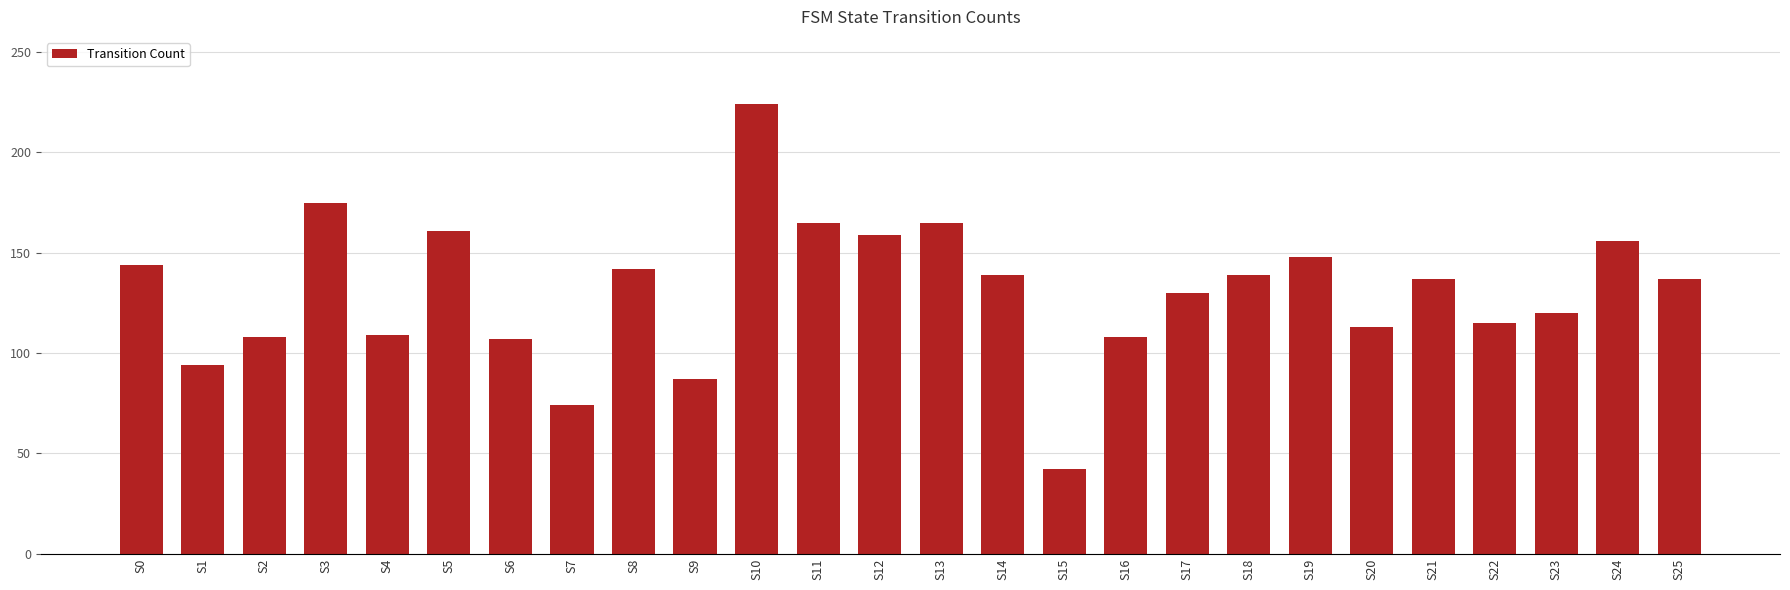

What is the minimum value shown in the chart?

42